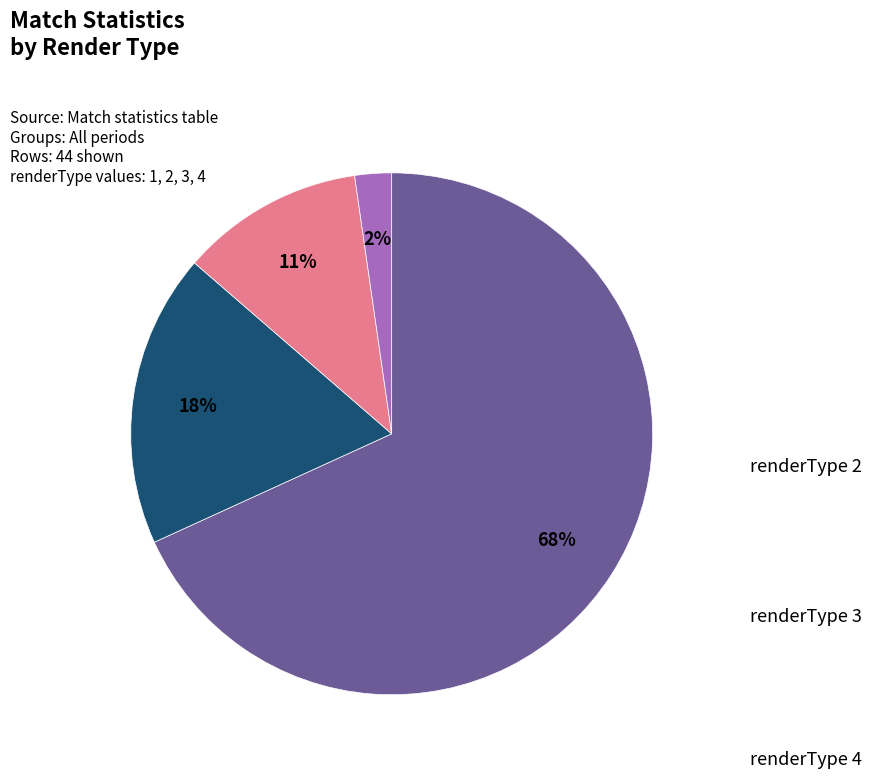

To the nearest percent, what is the average slice percentage?

25%